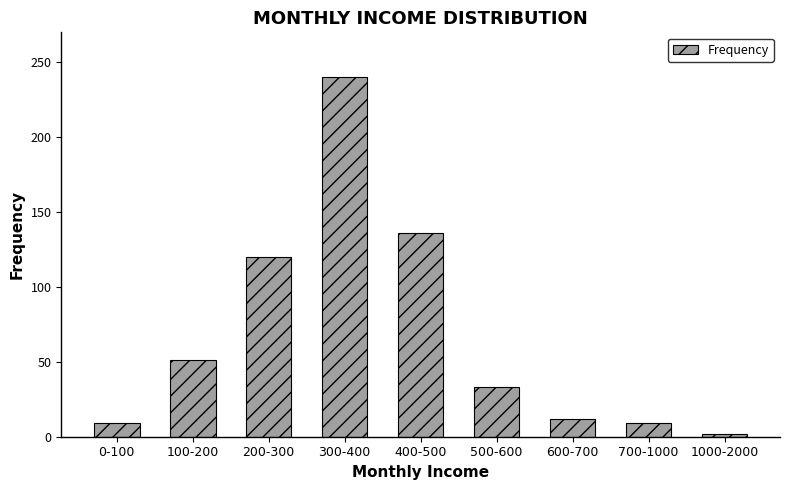

How many bars are there in total?

9